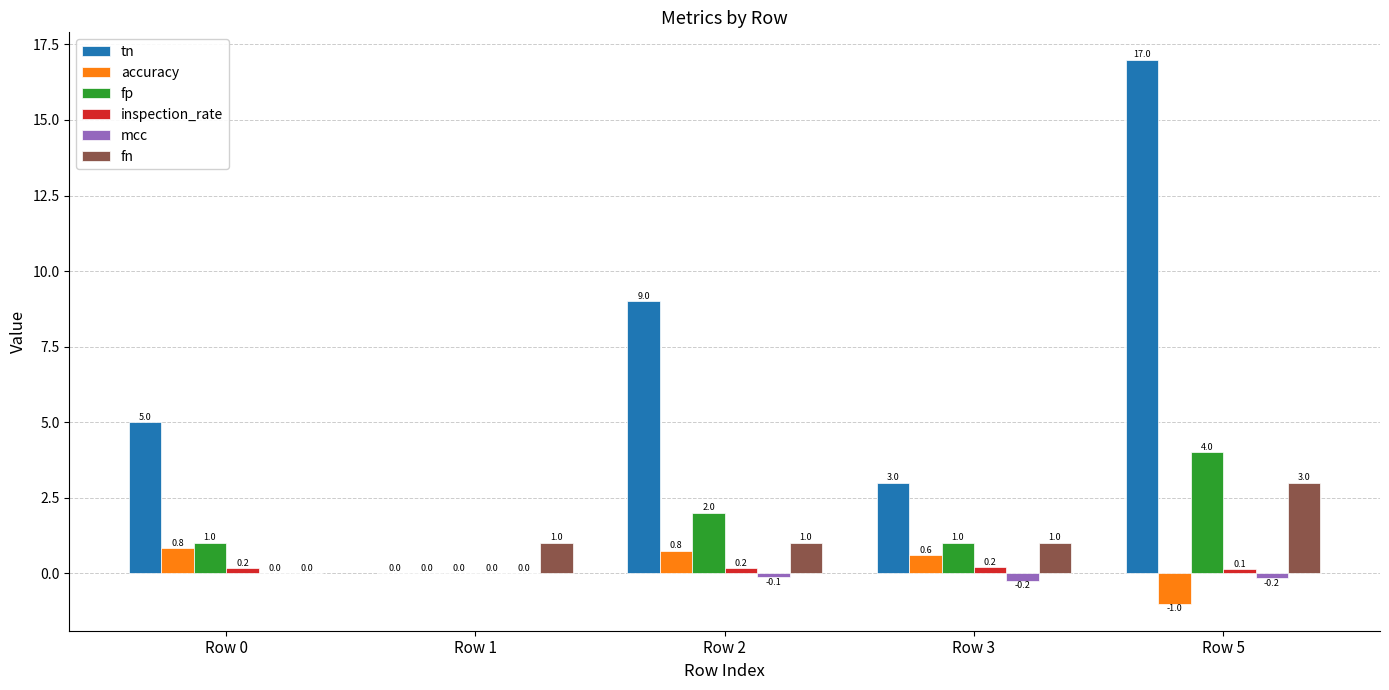

Which series has the largest total across all categories?

tn